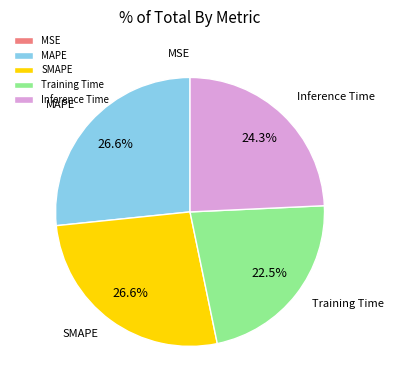

What percentage is NOT represented by MAPE?

73.4%